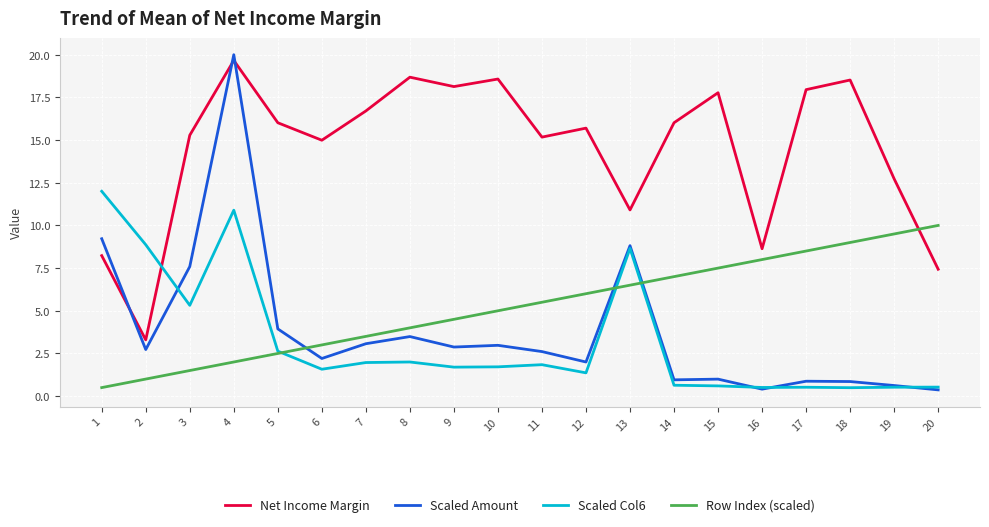

What is the highest value of the Net Income Margin series?

19.7